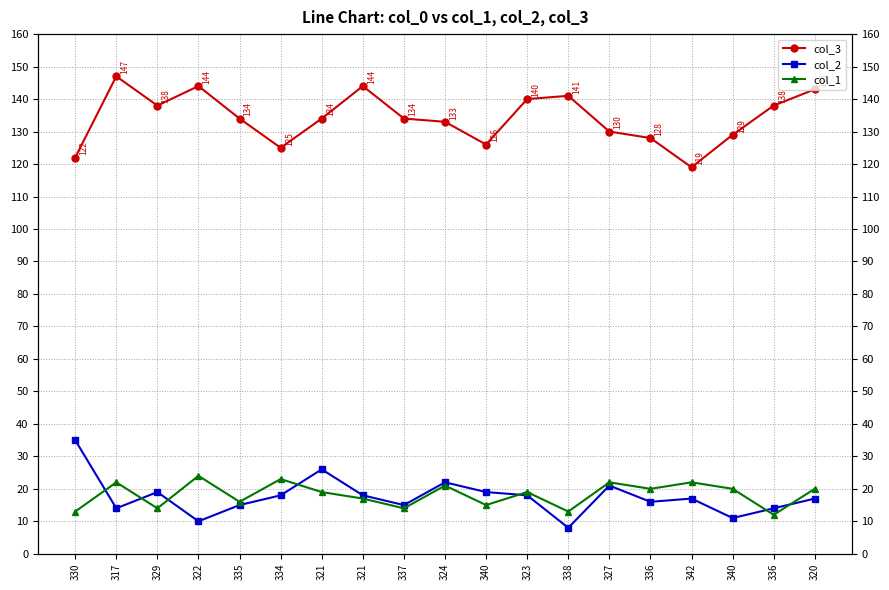

How many data points does each series have?

19